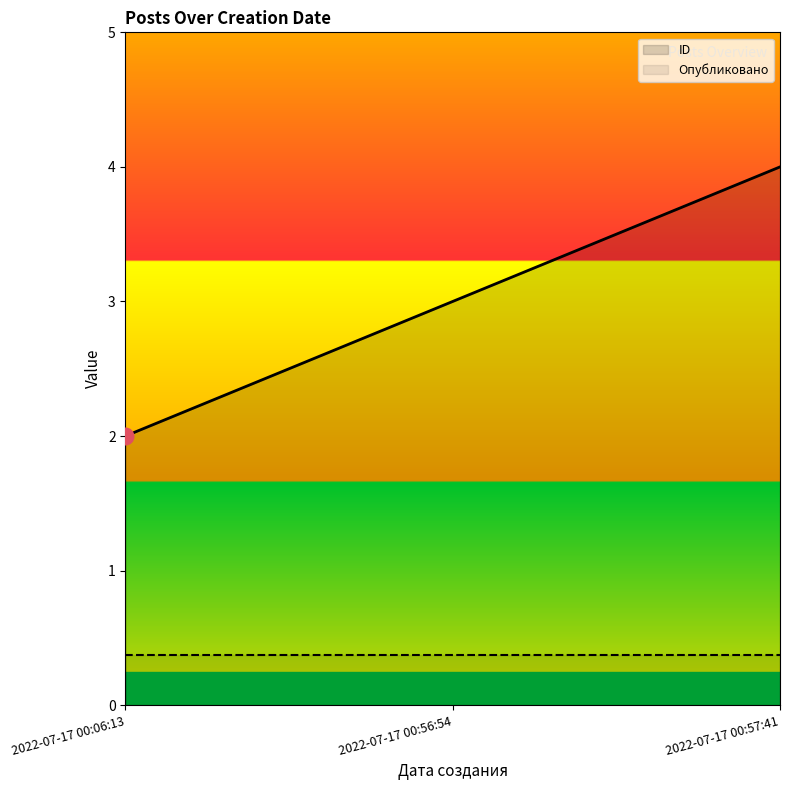

At how many categories does at least one series exceed 0?

3